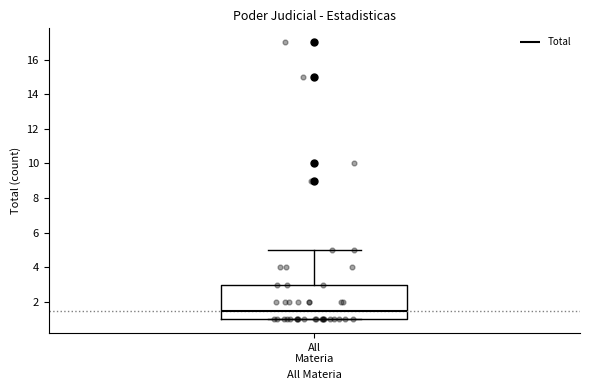

Transcribe this box plot: give where the median line is, the range the box spans, and where the two whiskers end, as read against the y-axis. The values are not printed on the chart, so give them approximately, as read against the axis.

median 1.6, box 1.0 to 3.0, whiskers 1.0 to 5.0